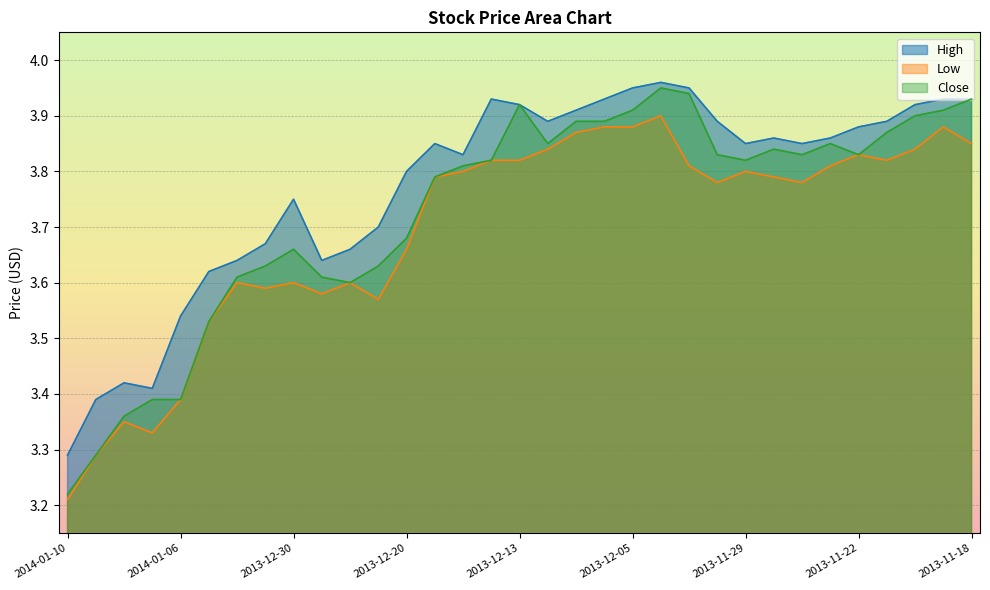

What value does the High series have at 2013-12-27?

3.6